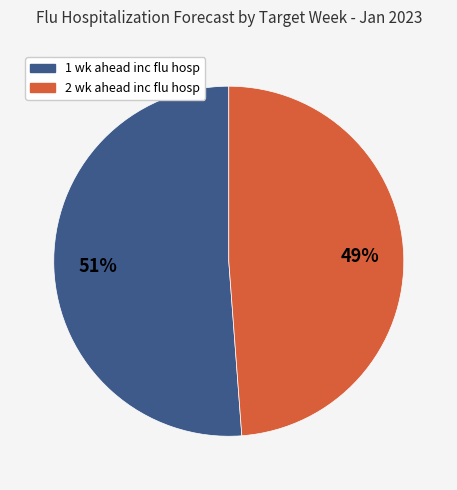

Count the number of slices in the pie.

2